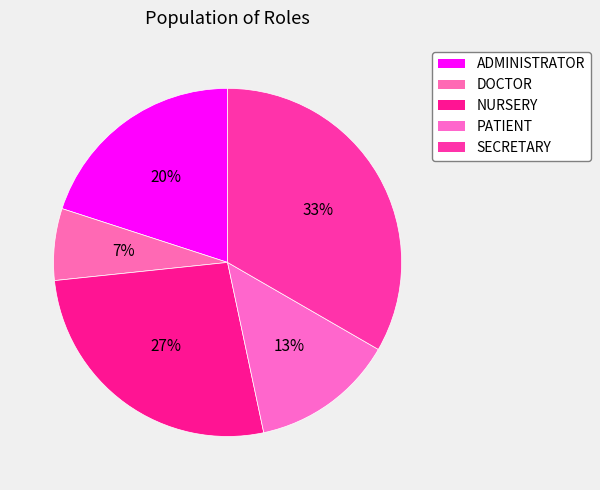

How many slices are in this pie chart?

5